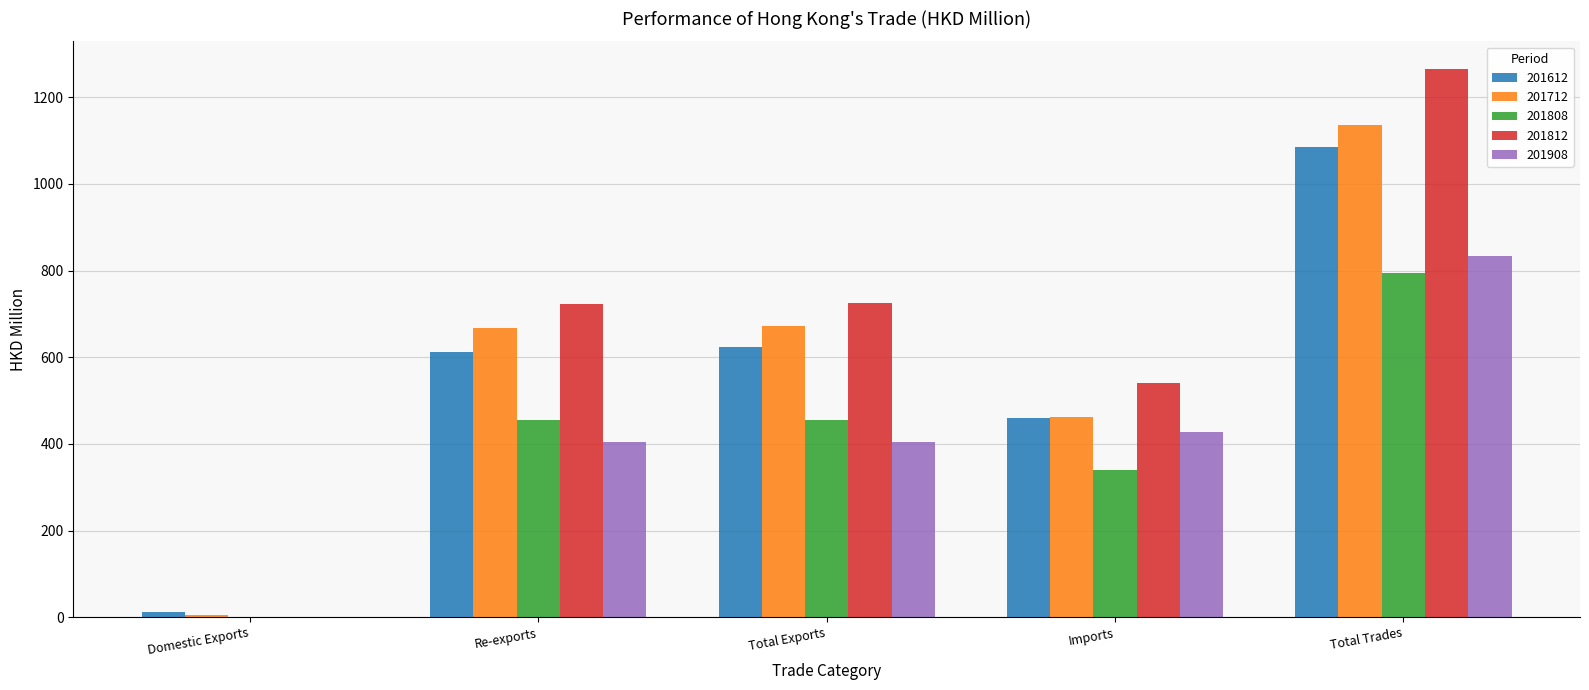

What is the sum of all 201612 values?

2795.6